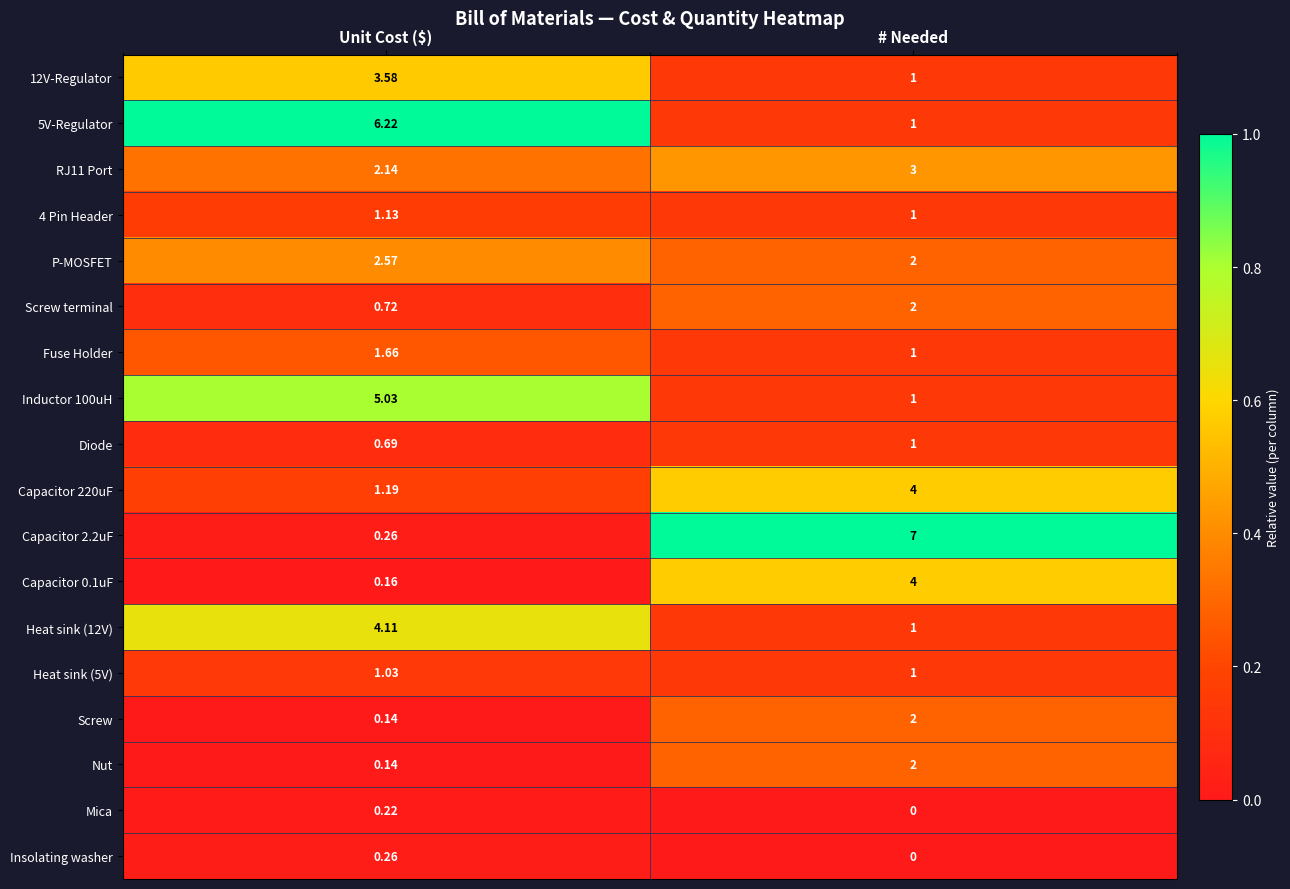

What is the spread (max minus min) of values at # Needed?

7.0